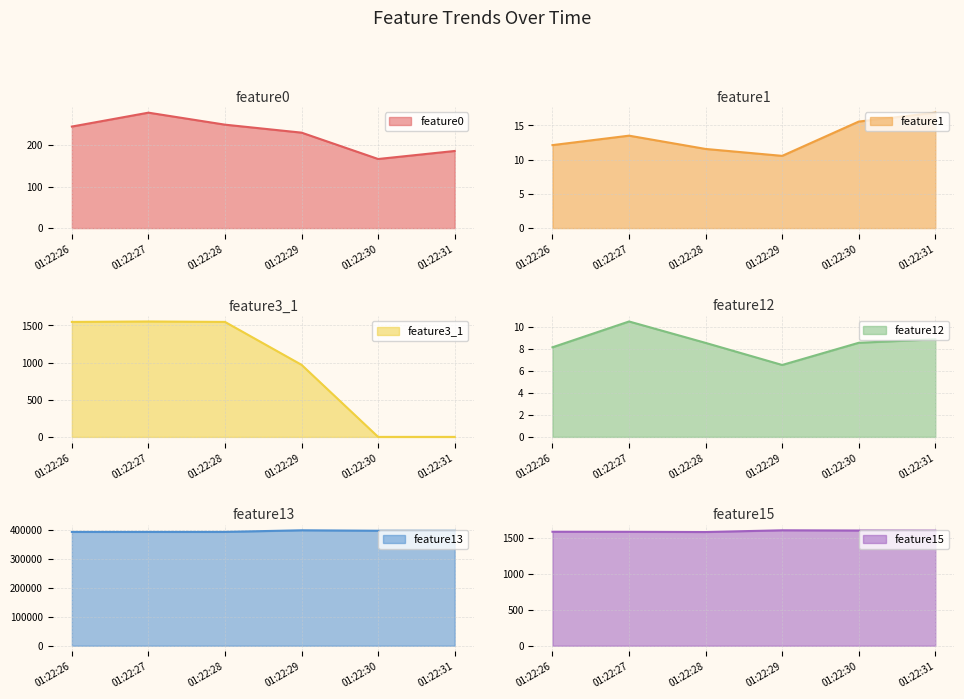

What value does the feature12 series have at 01:22:28?

8.6